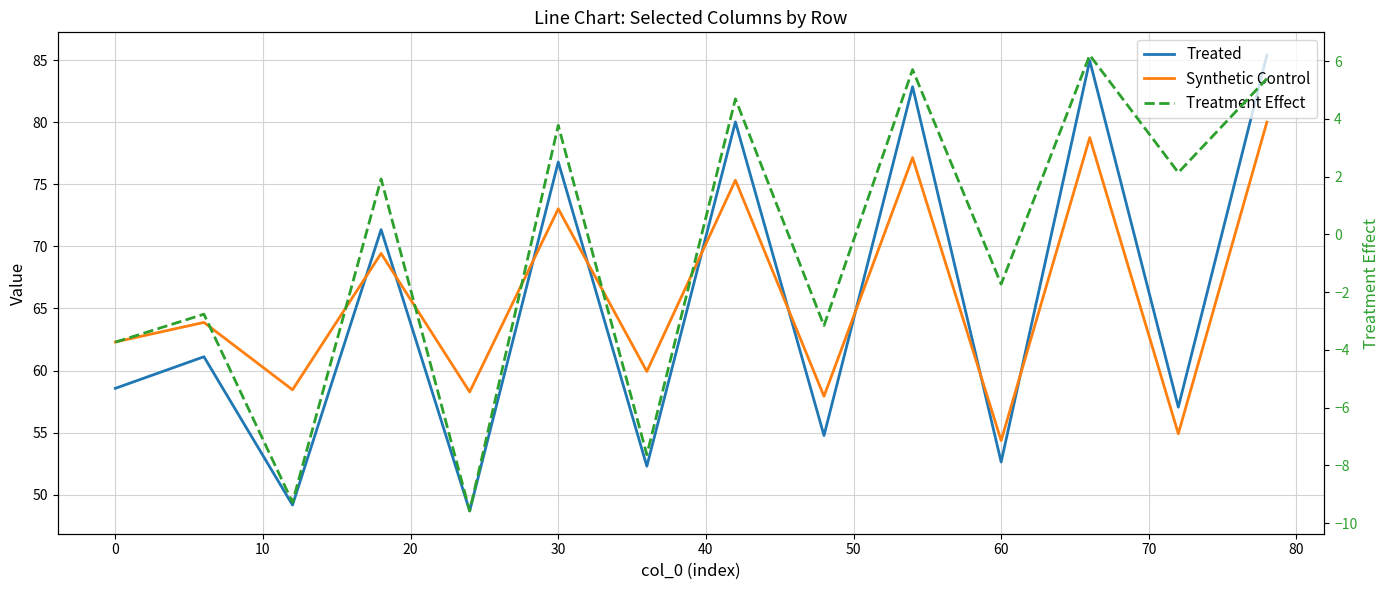

What are all the series names shown in the legend?

Treated, Synthetic Control, Treatment Effect